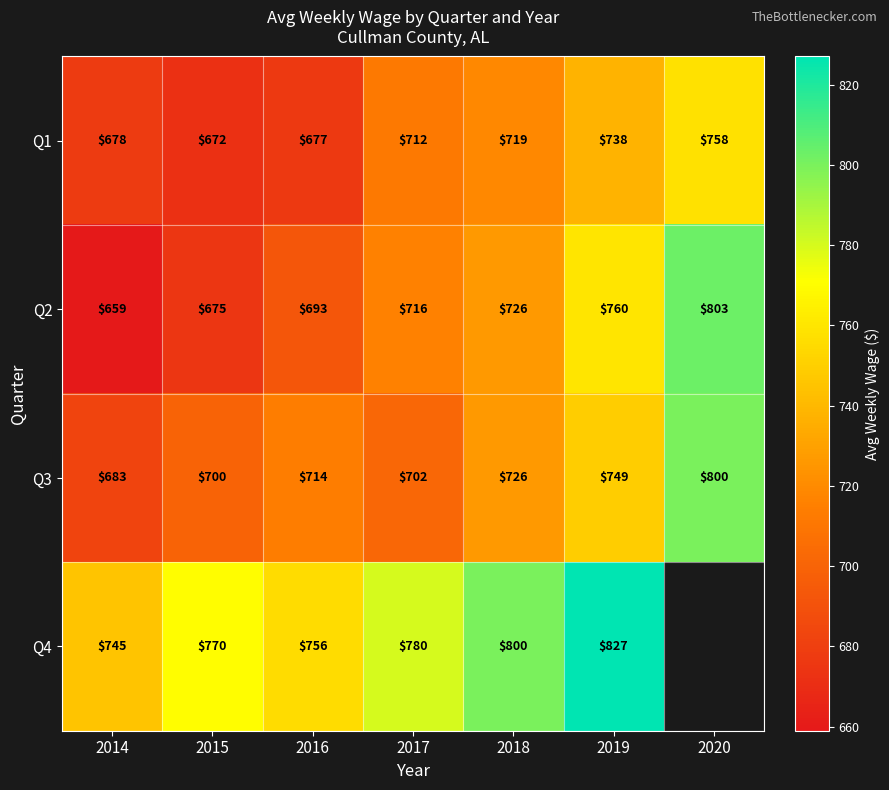

Which has a higher value, 2020 or 2016?

2020